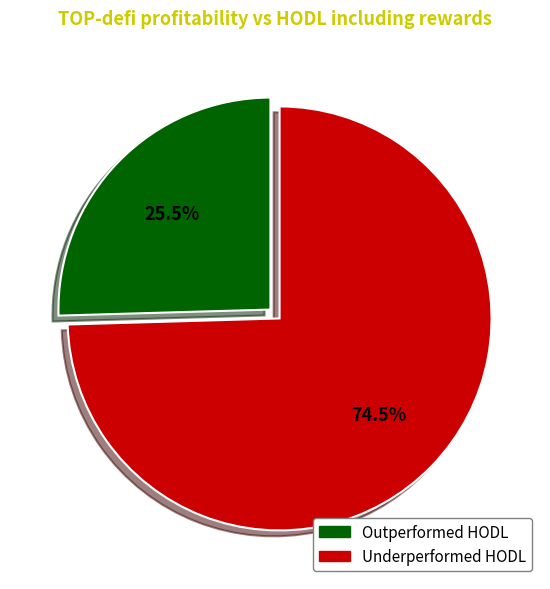

Combined, what portion of the pie is Outperformed HODL and Underperformed HODL?

100.0%